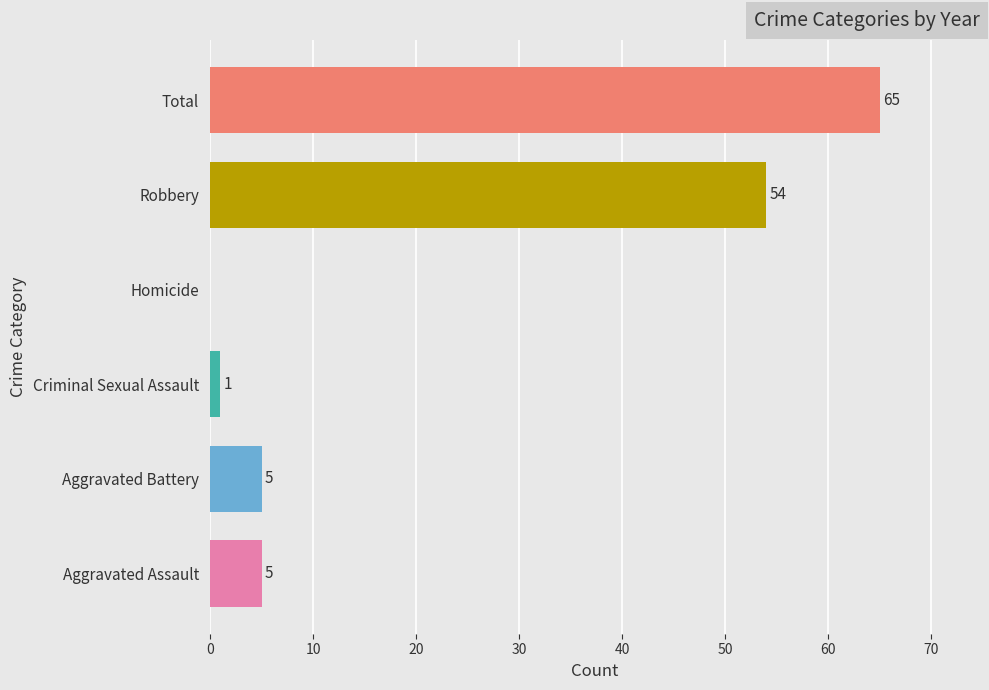

Between Total and Homicide, which is larger?

Total